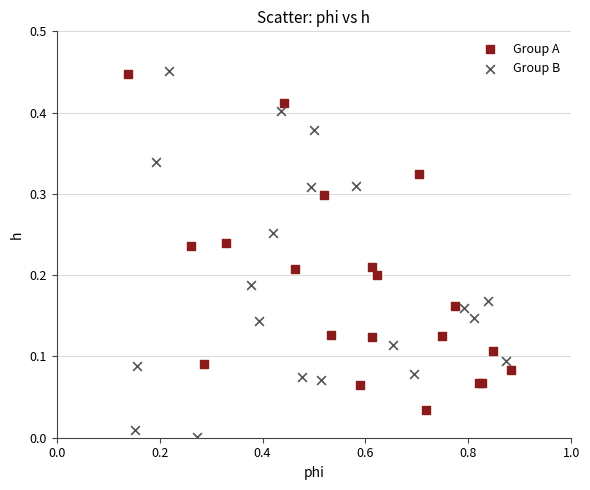

Which series contains the lowest Y value?

Group B